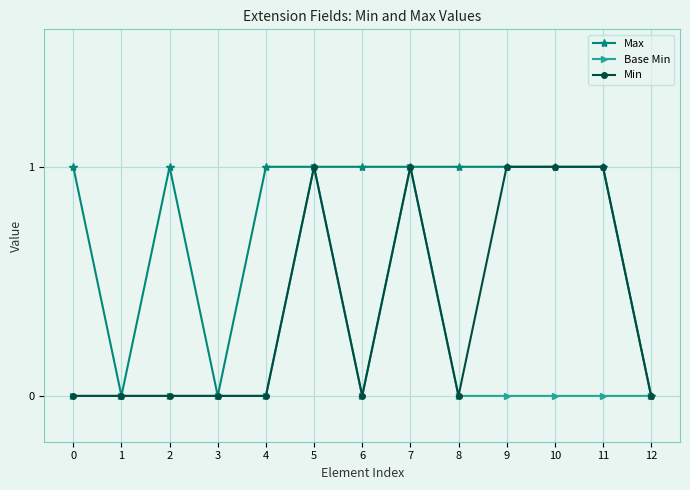

How many lines are shown in the chart?

3